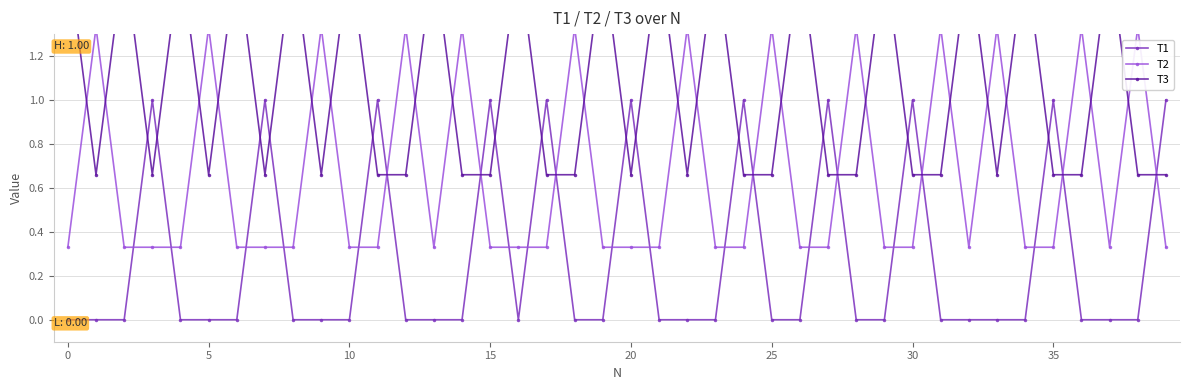

Reading right to left, transcribe all the data shown in this chart.

T1: 1.0	0.0	0.0	0.0	1.0	0.0	0.0	0.0	0.0	1.0	0.0	0.0	1.0	0.0	0.0	1.0	0.0	0.0	0.0	1.0	0.0	0.0	1.0	0.0	1.0	0.0	0.0	0.0	1.0	0.0	0.0	0.0	1.0	0.0	0.0	0.0	1.0	0.0	0.0	0.0
T2: 0.3	1.3	0.3	1.3	0.3	0.3	1.3	0.3	1.3	0.3	0.3	1.3	0.3	0.3	1.3	0.3	0.3	1.3	0.3	0.3	0.3	1.3	0.3	0.3	0.3	1.3	0.3	1.3	0.3	0.3	1.3	0.3	0.3	0.3	1.3	0.3	0.3	0.3	1.3	0.3
T3: 0.7	0.7	1.7	0.7	0.7	1.7	0.7	1.7	0.7	0.7	1.7	0.7	0.7	1.7	0.7	0.7	1.7	0.7	1.7	0.7	1.7	0.7	0.7	1.7	0.7	0.7	1.7	0.7	0.7	1.7	0.7	1.7	0.7	1.7	0.7	1.7	0.7	1.7	0.7	1.7